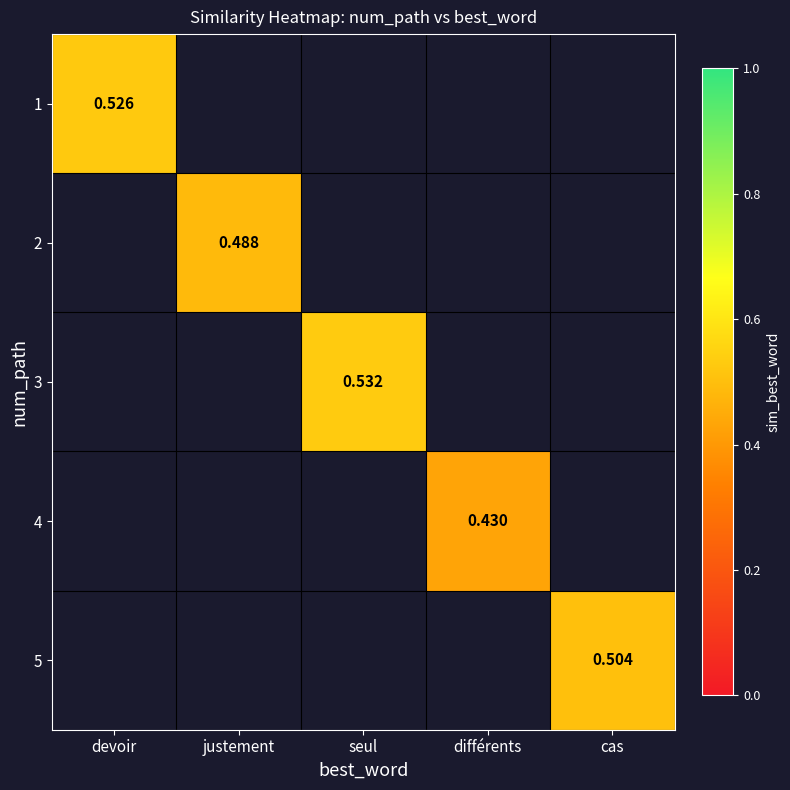

What is the minimum value shown in the chart?

0.4